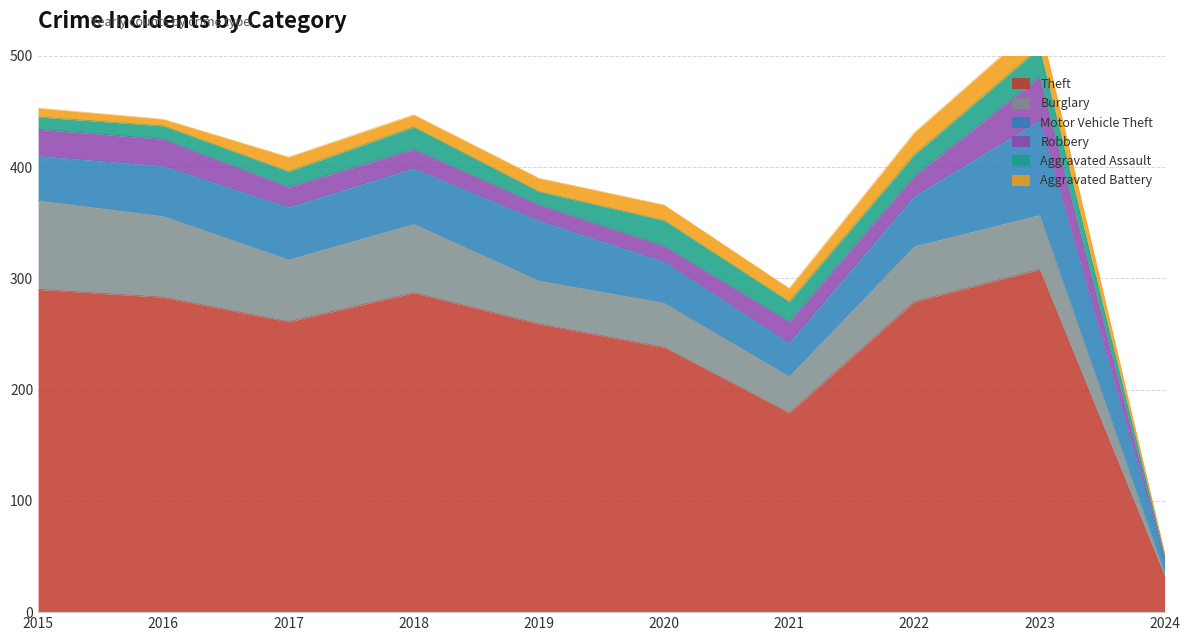

Reading left to right, list all the values displayed in this chart.

Theft: 290	283	261	287	259	238	179	279	308	32
Burglary: 80	73	56	62	39	40	33	50	49	3
Motor Vehicle Theft: 40	45	47	50	54	37	30	45	85	12
Robbery: 24	24	18	17	14	14	19	18	39	1
Aggravated Assault: 11	12	14	20	12	23	18	19	26	3
Aggravated Battery: 8	6	13	11	12	14	12	20	23	2